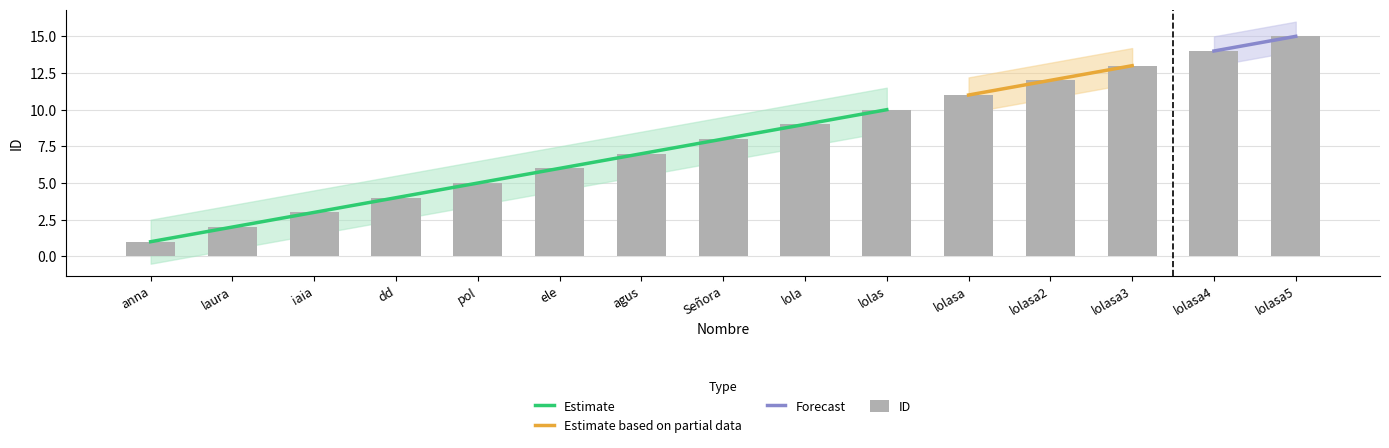

What is the difference between the values at lolasa and ele?

5